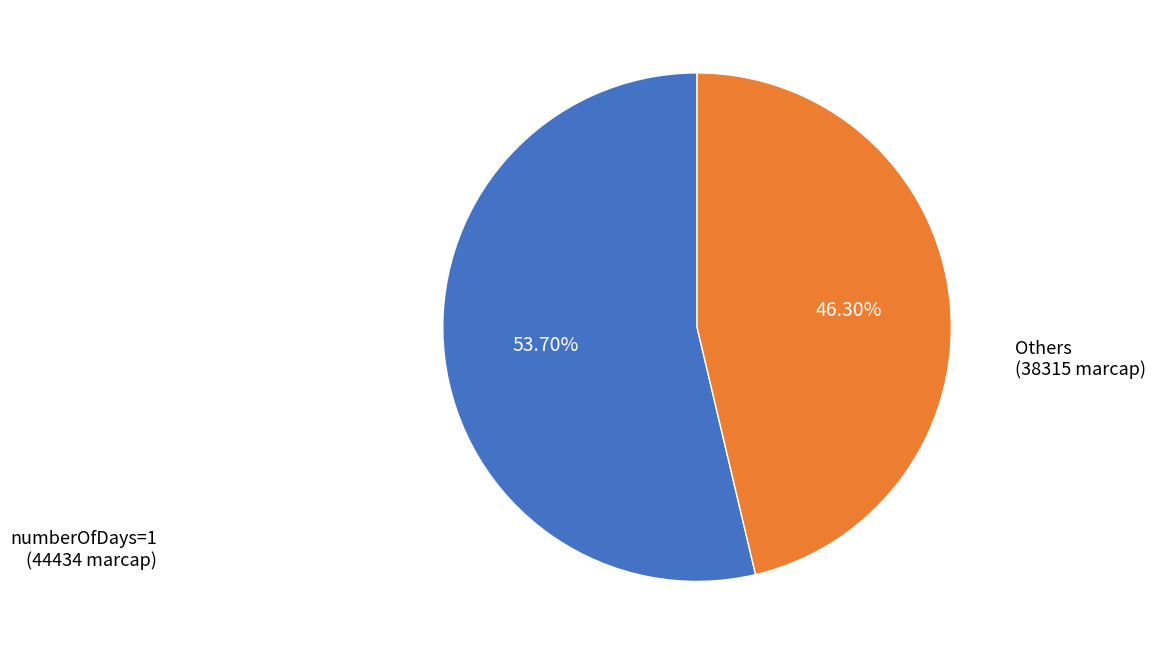

Combined, do Others (38315 marcap) and numberOfDays=1 (44434 marcap) account for over 50%?

Yes